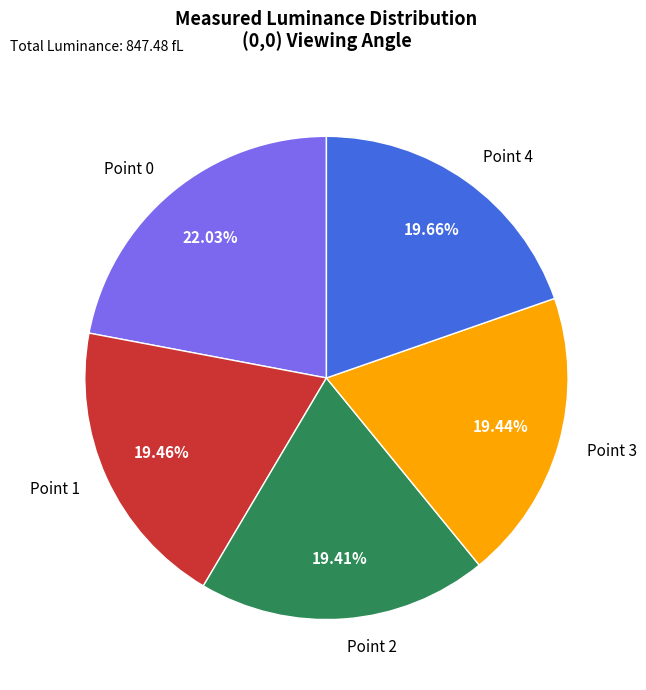

How many slices are in this pie chart?

5